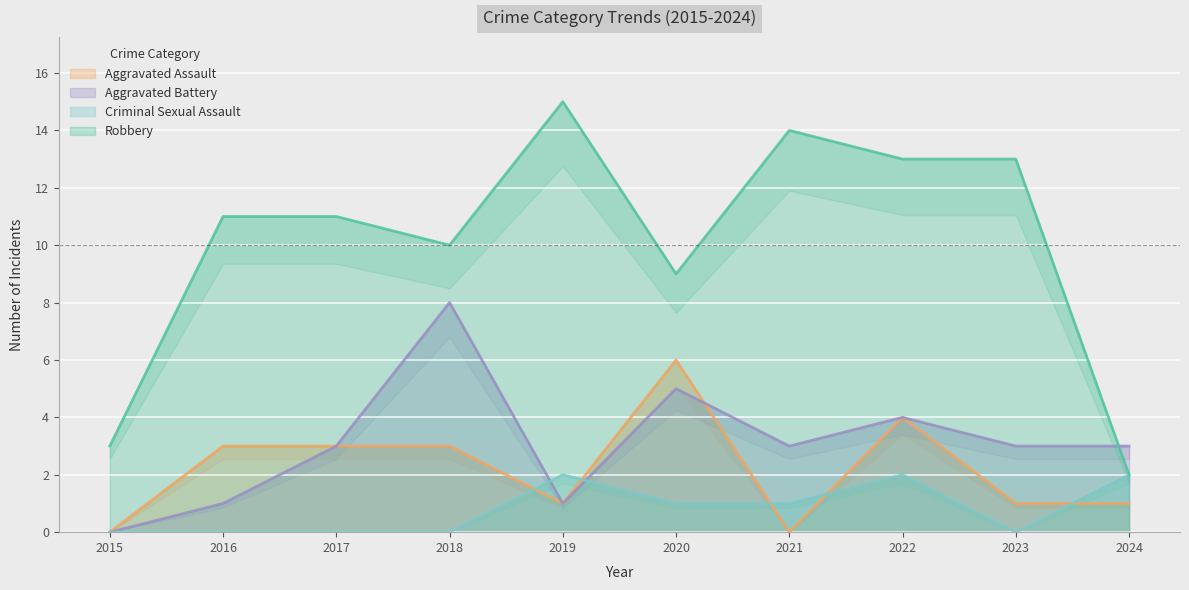

Does the chart display data point markers on the line(s)?

No